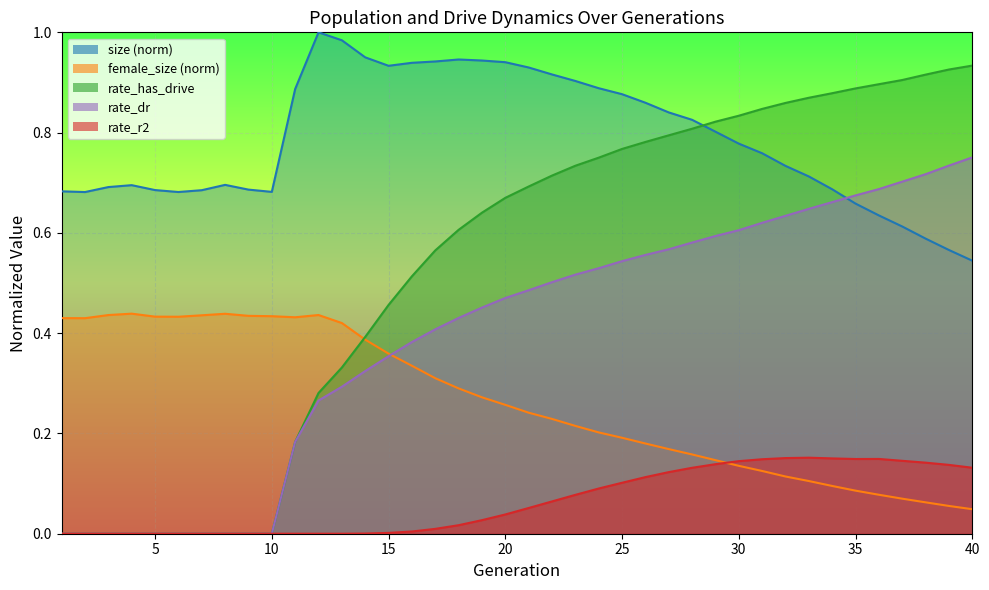

How many values in rate_has_drive are above zero?

30